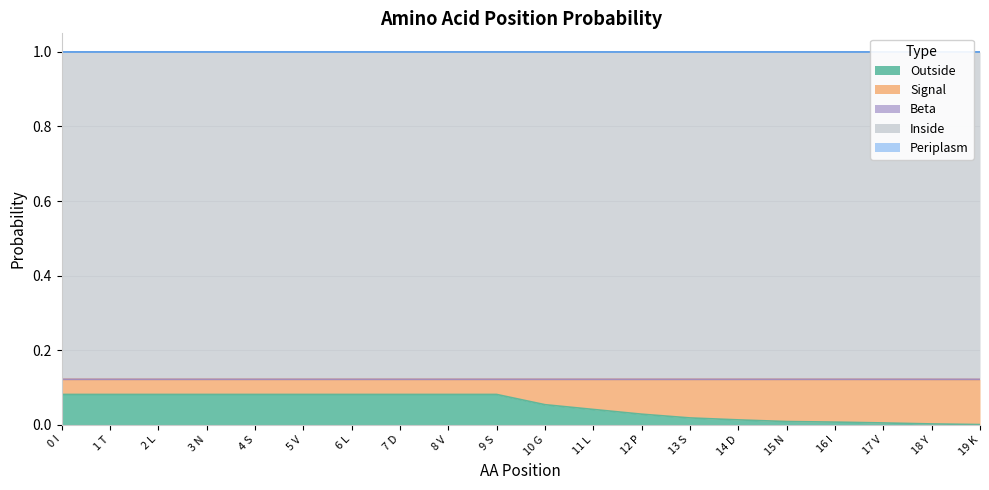

What is the difference between the highest and lowest values at 4 S?

0.9